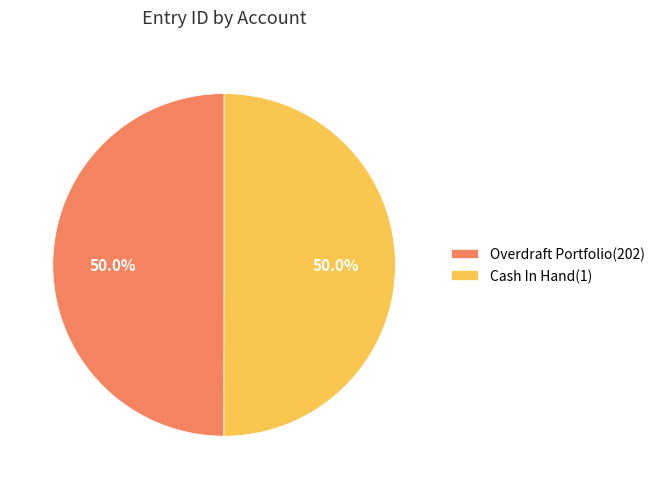

How many slices are in this pie chart?

2